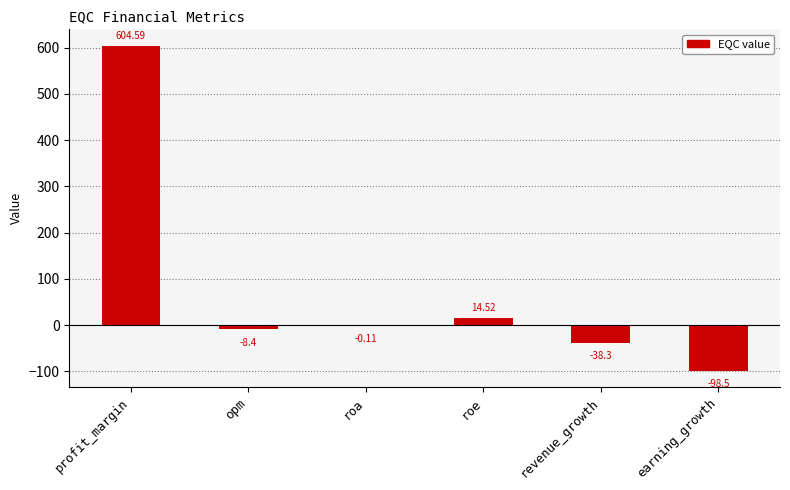

How many positive values are there?

2